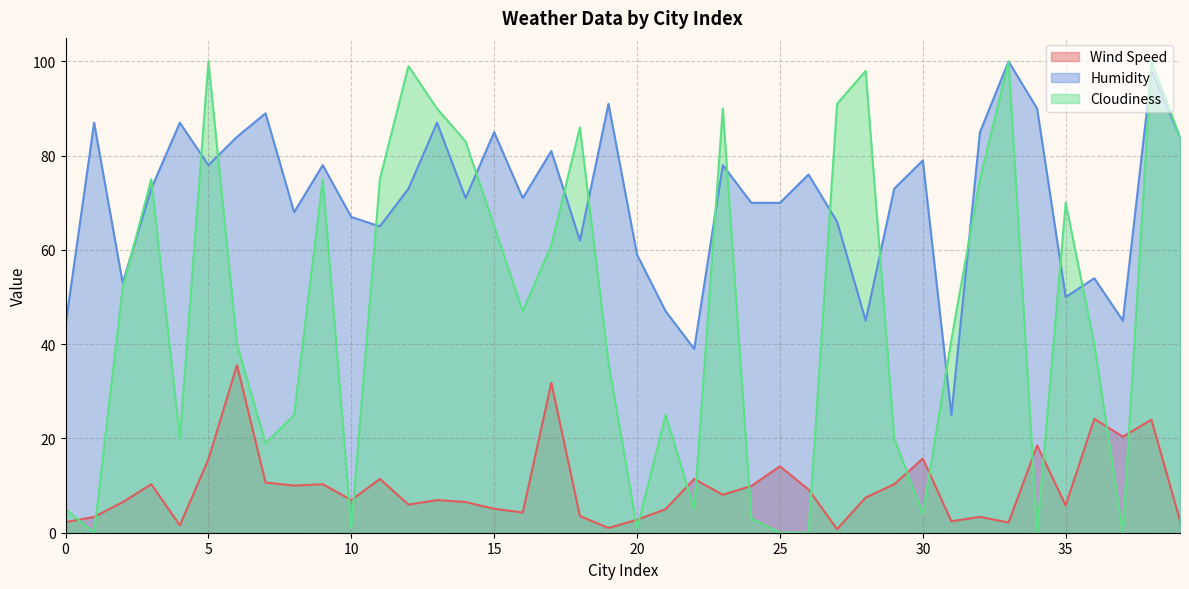

Rank the series at 26 from lowest to highest value.

Cloudiness, Wind Speed, Humidity